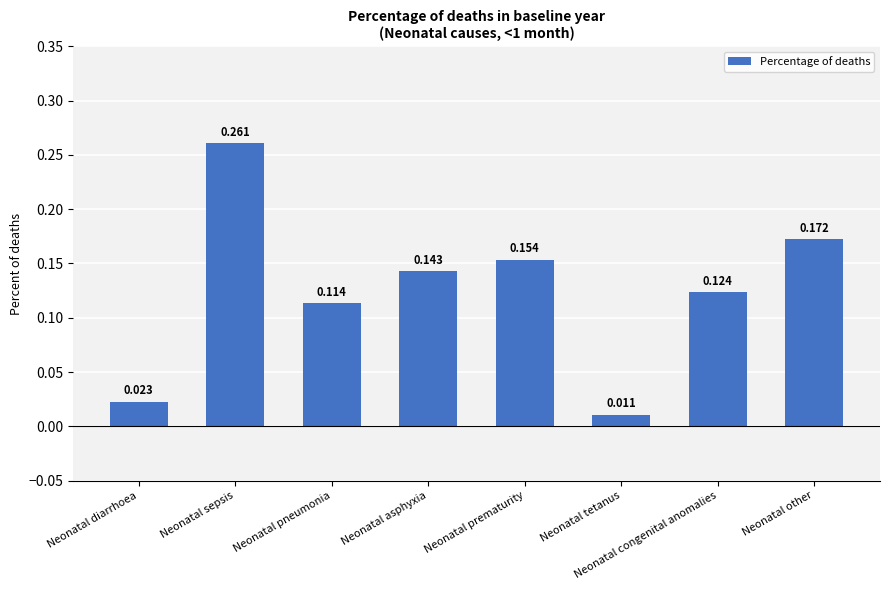

Which label corresponds to the smallest value in the chart?

Neonatal tetanus